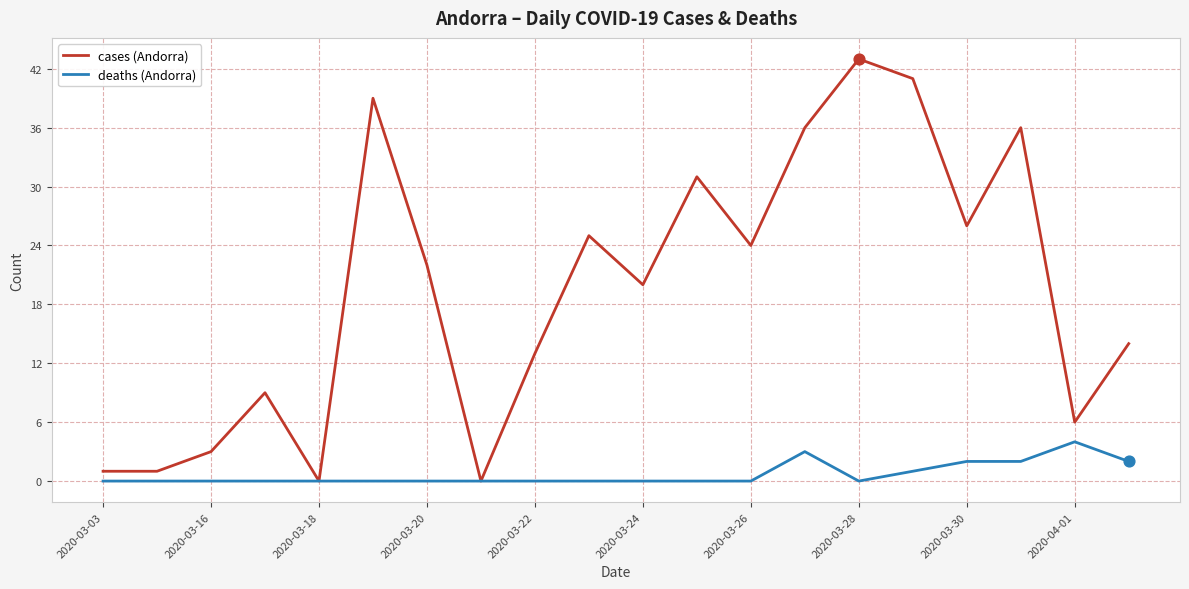

Which series has the largest total across all categories?

cases (Andorra)